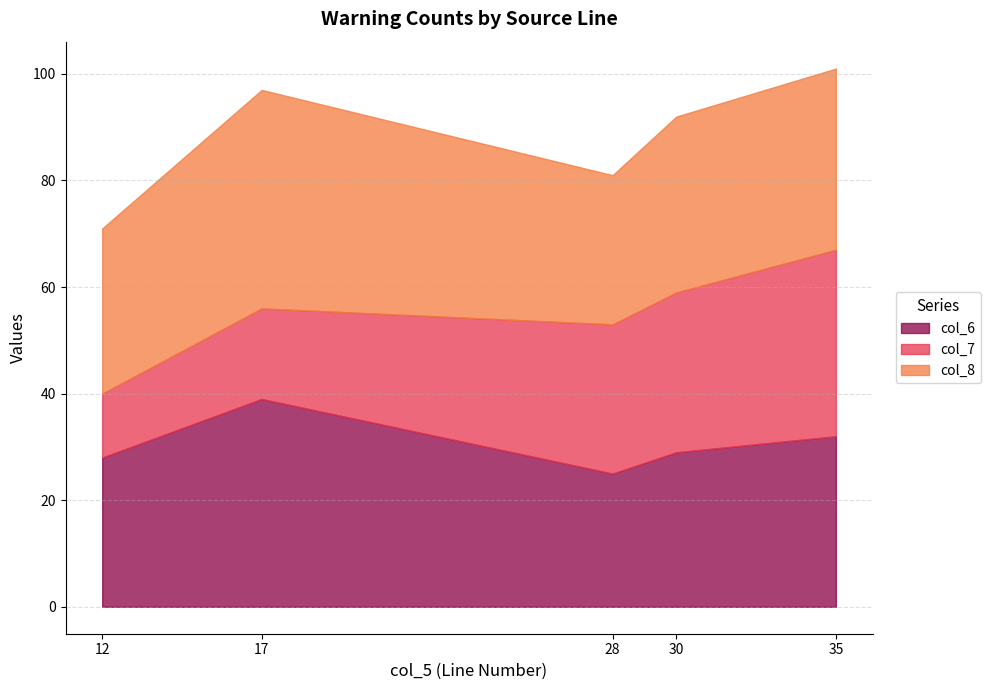

How many categories are shown in the chart?

5